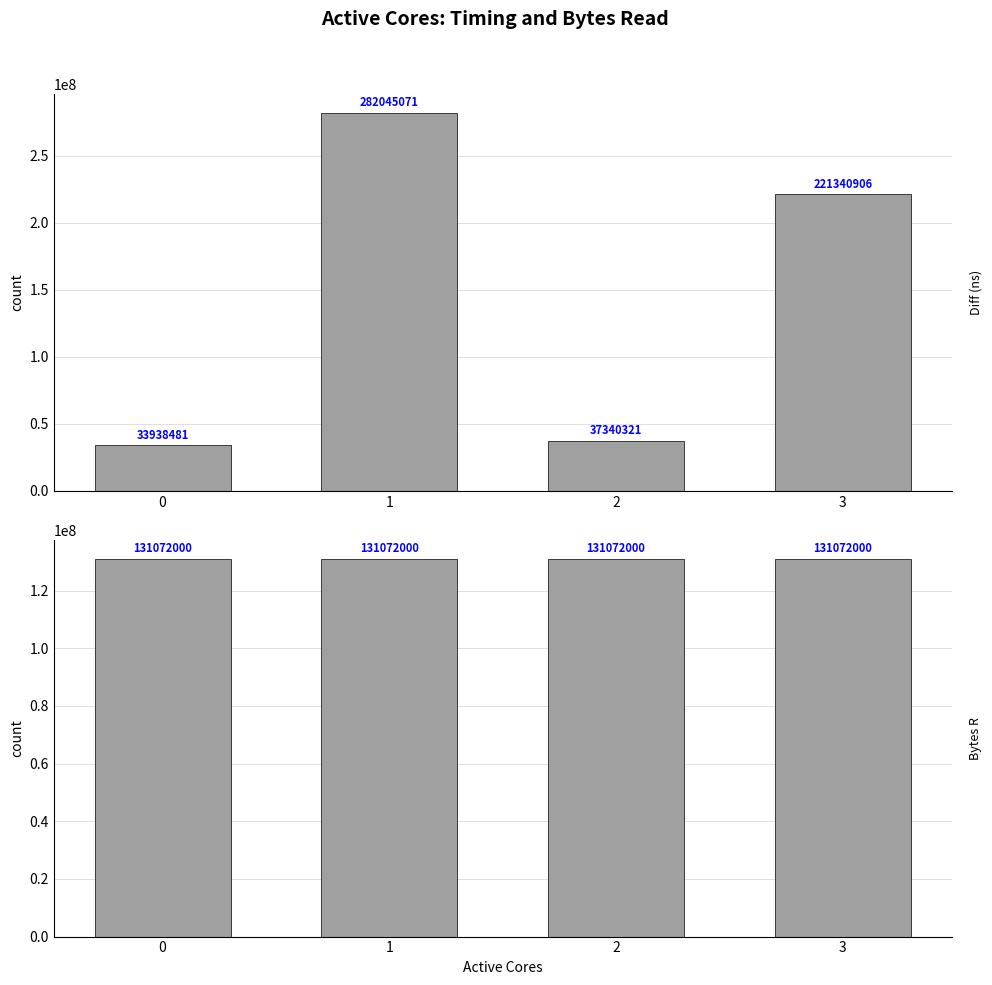

Rank the categories by Diff (ns) value from lowest to highest.

0, 2, 3, 1